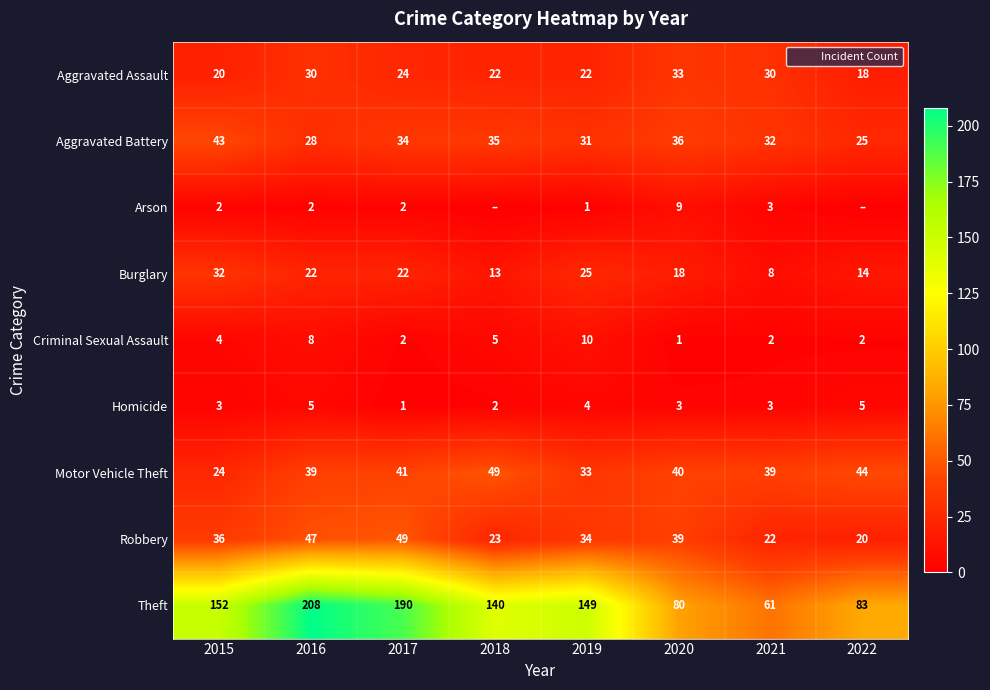

At which category does the chart reach its minimum across all series?

2018